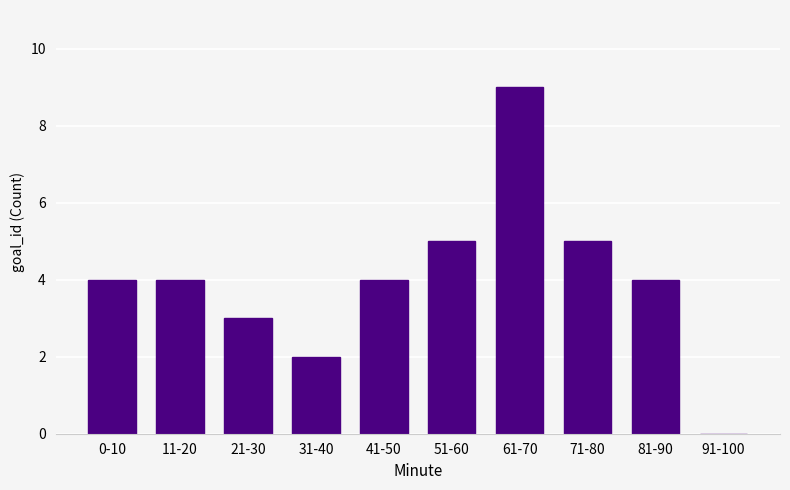

Reading left to right, transcribe all the data shown in this chart.

0-10=4	11-20=4	21-30=3	31-40=2	41-50=4	51-60=5	61-70=9	71-80=5	81-90=4	91-100=0